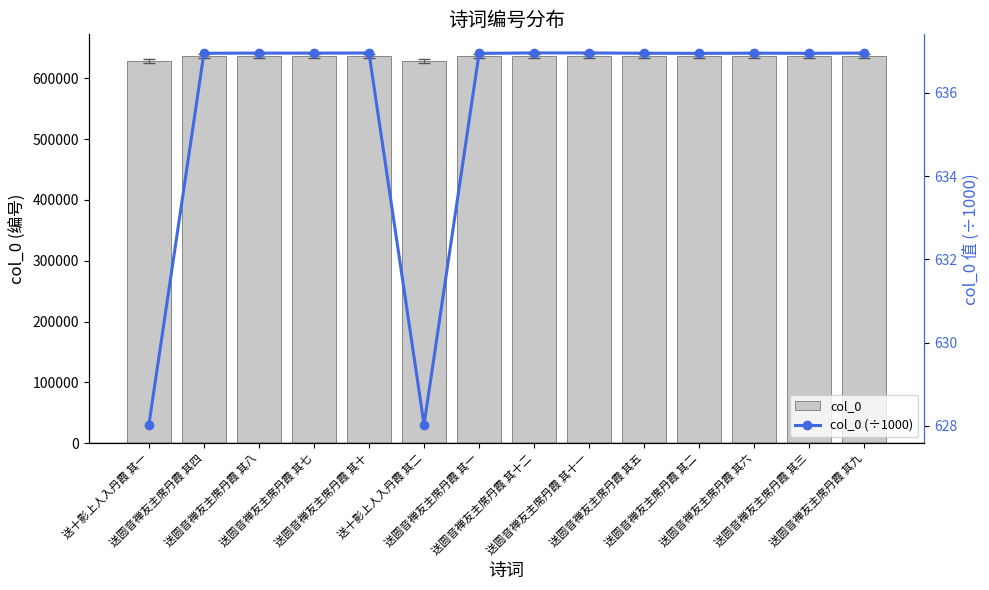

What are all the series names shown in the legend?

col_0, col_0 (÷1000)